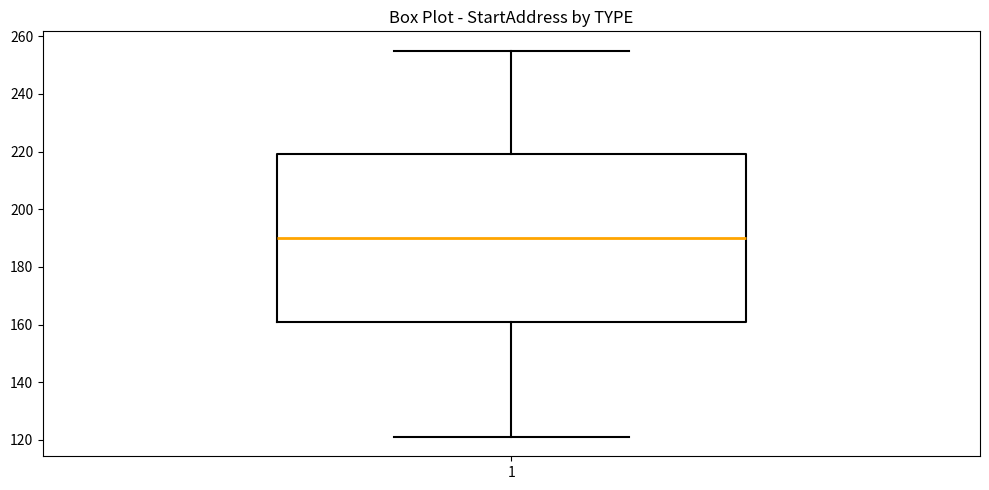

Transcribe this box plot: give where the median line is, the range the box spans, and where the two whiskers end, as read against the y-axis. The values are not printed on the chart, so give them approximately, as read against the axis.

median 190, box 162 to 220, whiskers 122 to 256